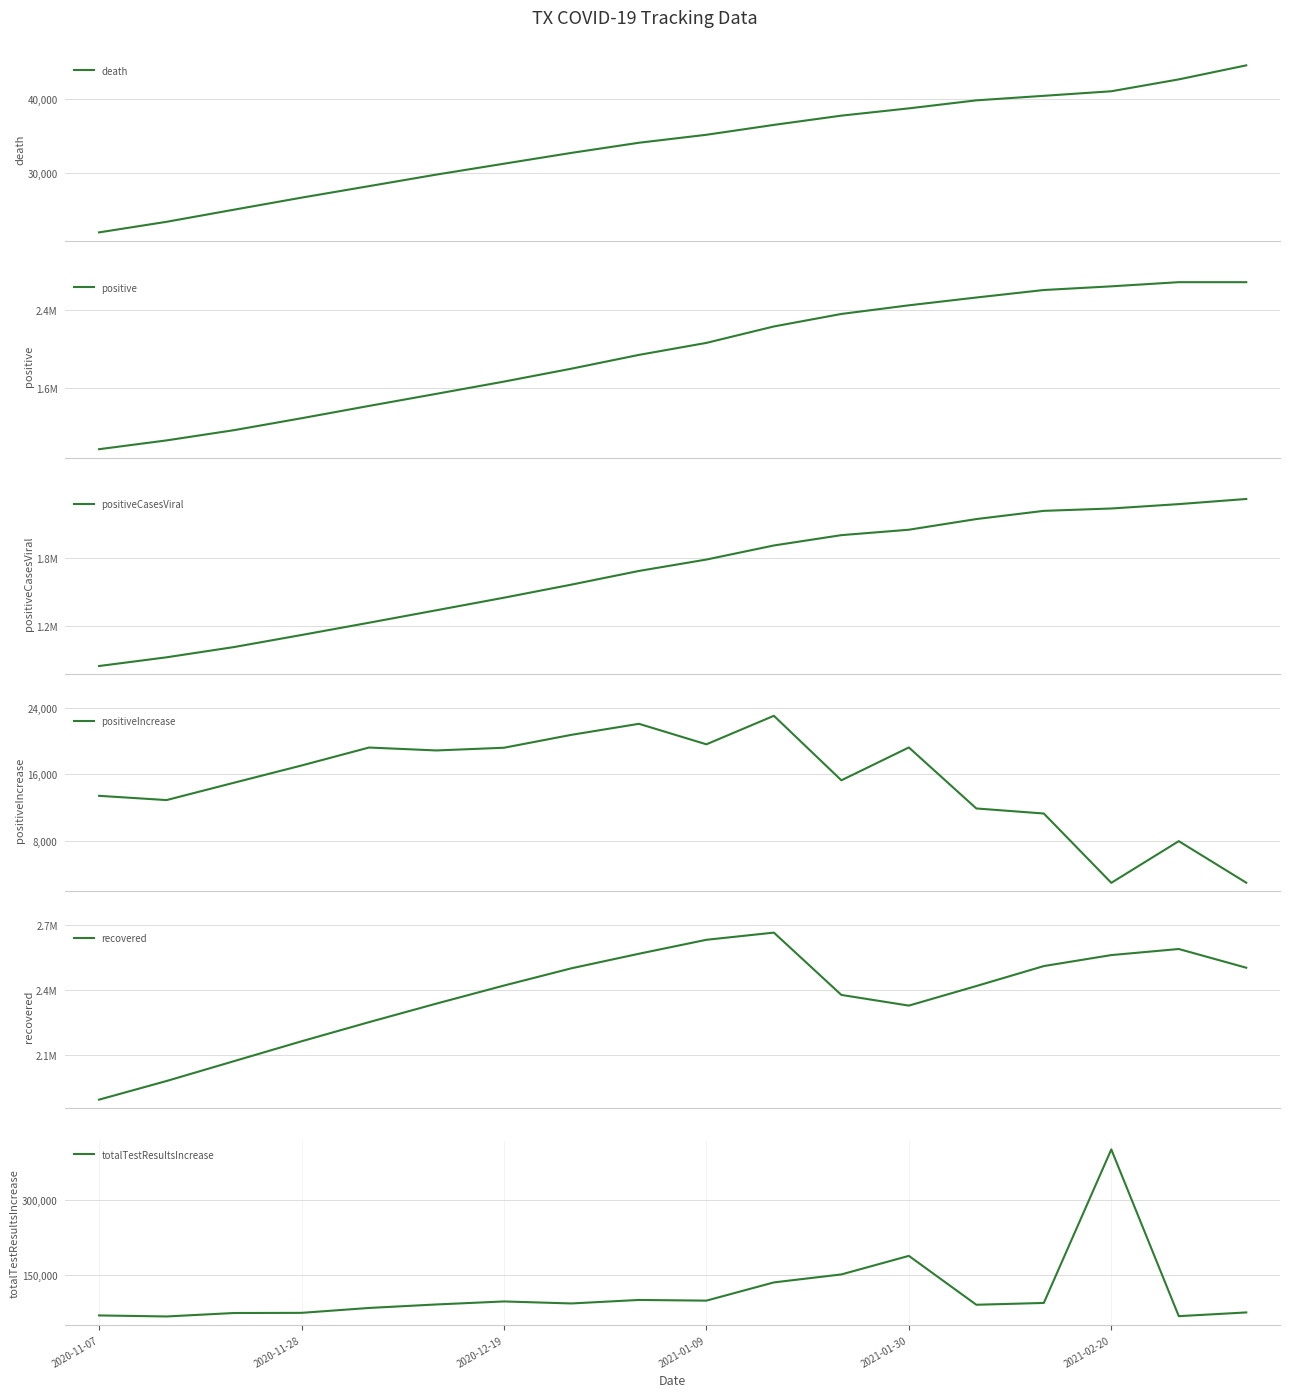

How many categories are shown in the chart?

18